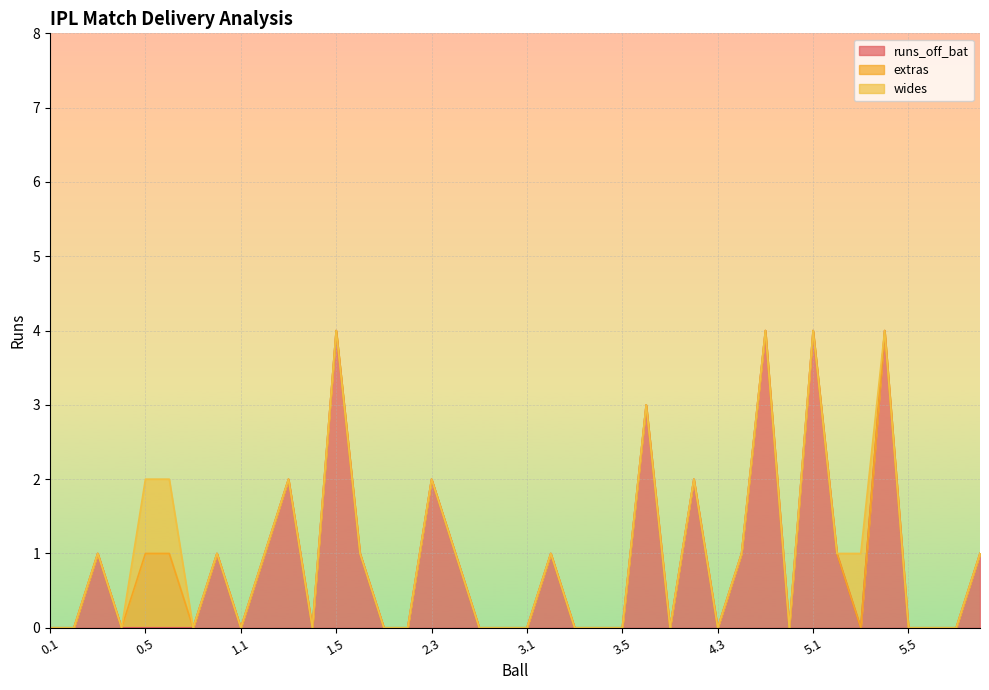

How many wides values are between 0 and 1?

40